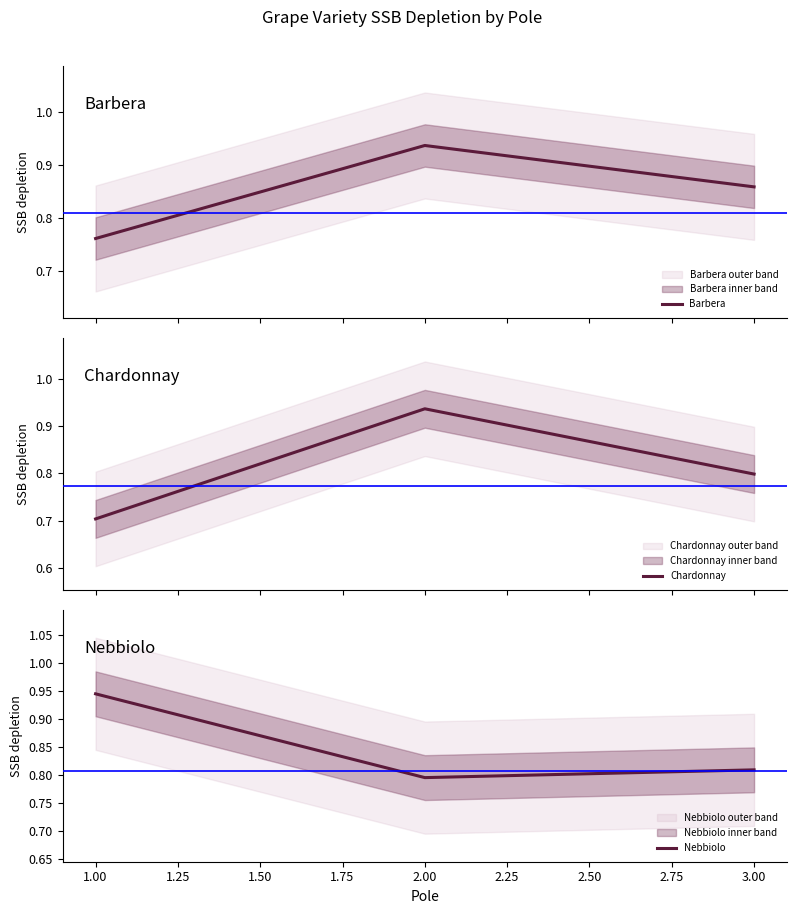

The value of Nebbiolo at 3.00 is 0.4. True or false?

False